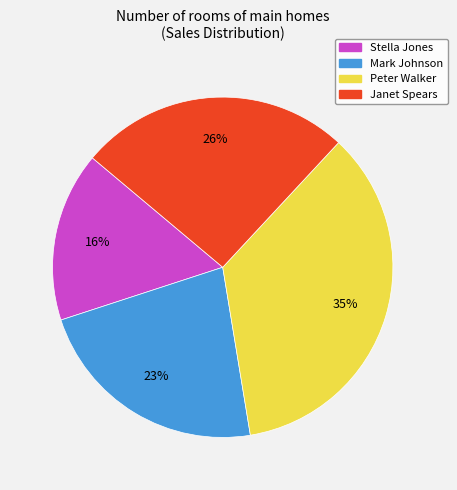

To the nearest percent, what is the difference between the Mark Johnson and Janet Spears slice percentages?

3%